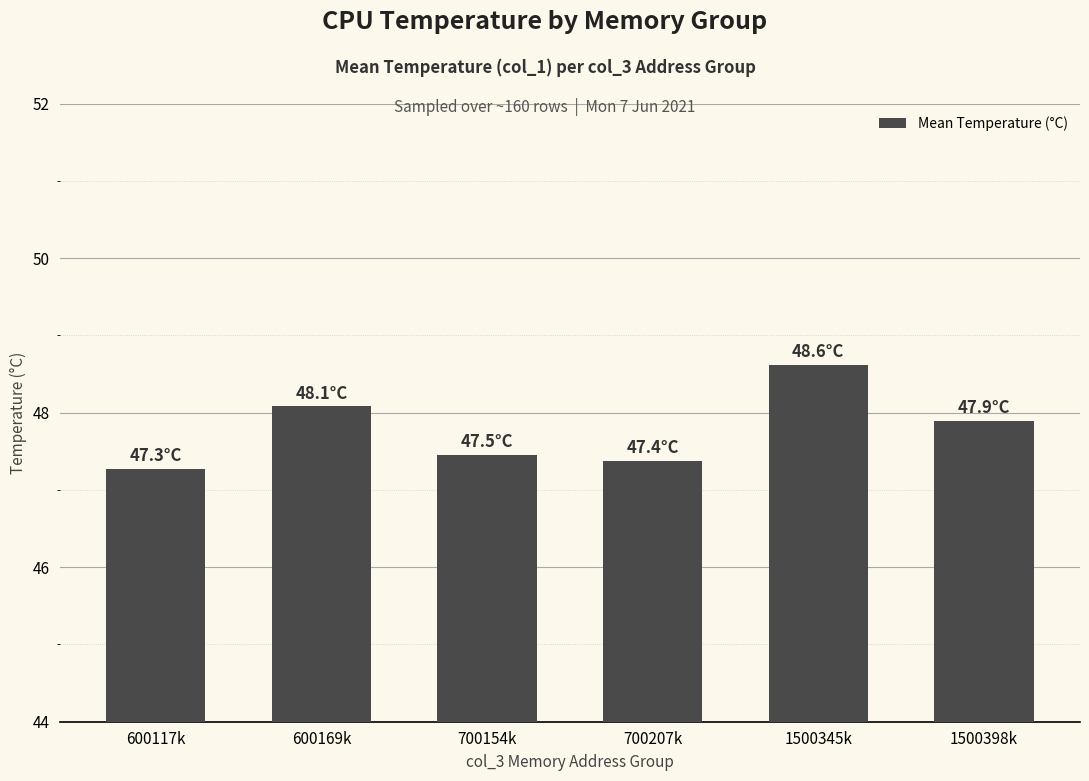

The value at 700207k is 72.4. True or false?

False